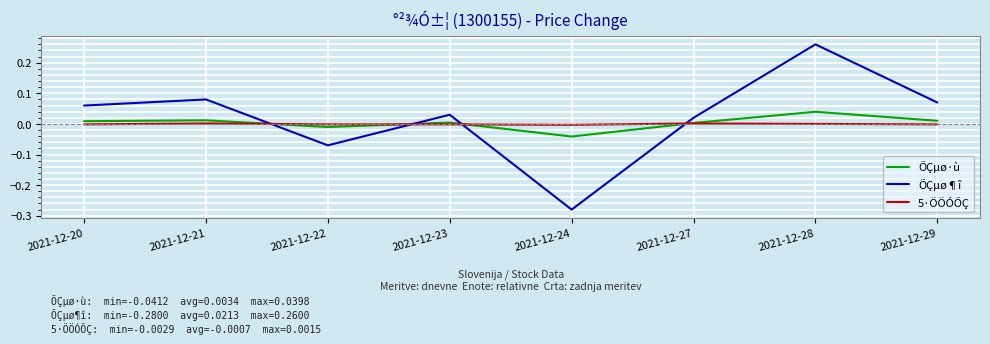

Rank the series by their maximum value, from lowest to highest.

5·ÖÖÓÕÇ, ÕÇµø·ù, ÕÇµø¶î